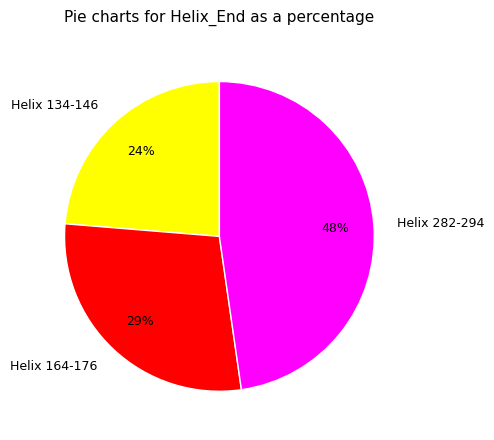

Is there any slice that represents more than half of the pie?

No